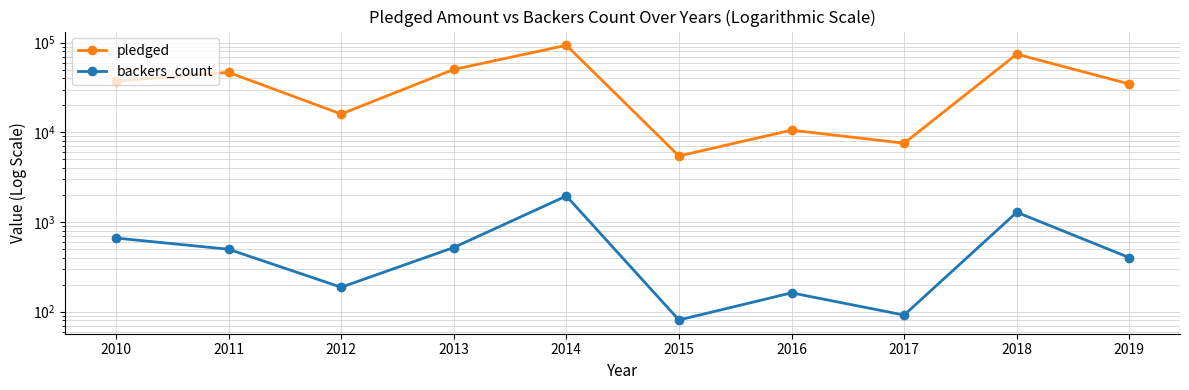

What is the sum of the backers_count values at 2018 and 2013?

1802.6